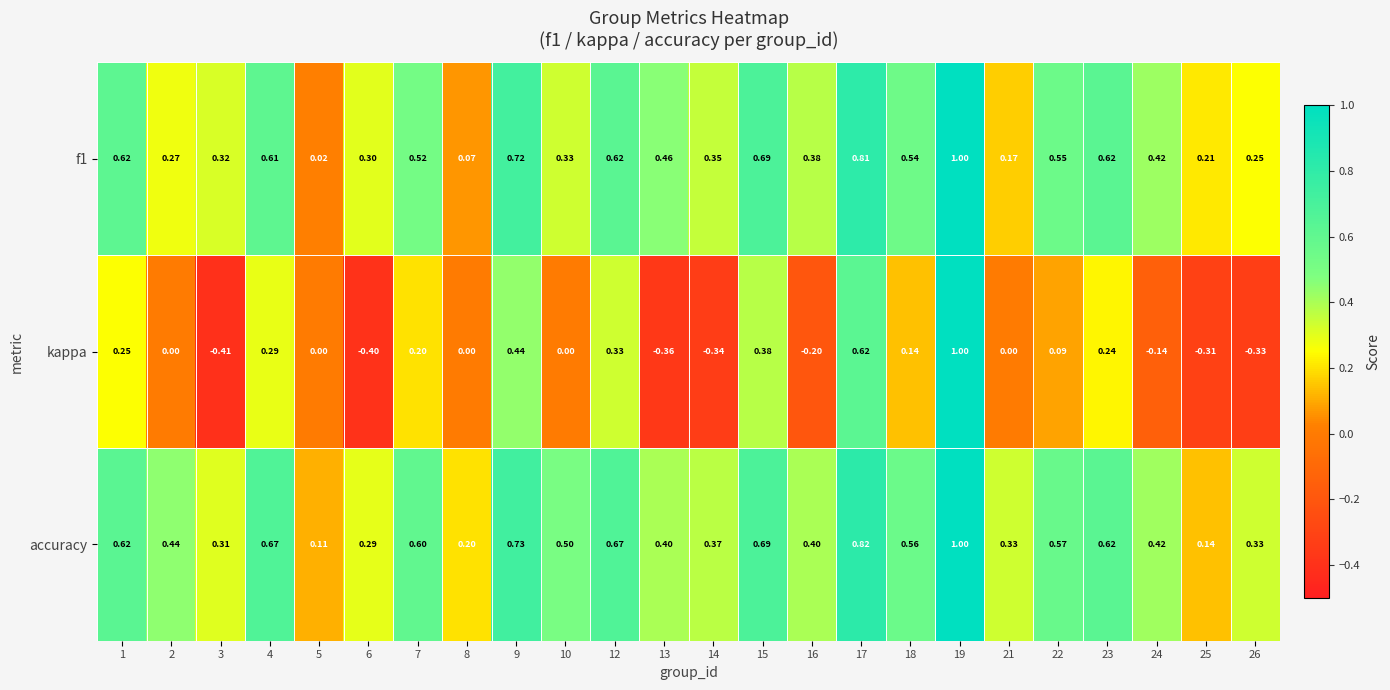

Which series has the widest spread of values?

kappa